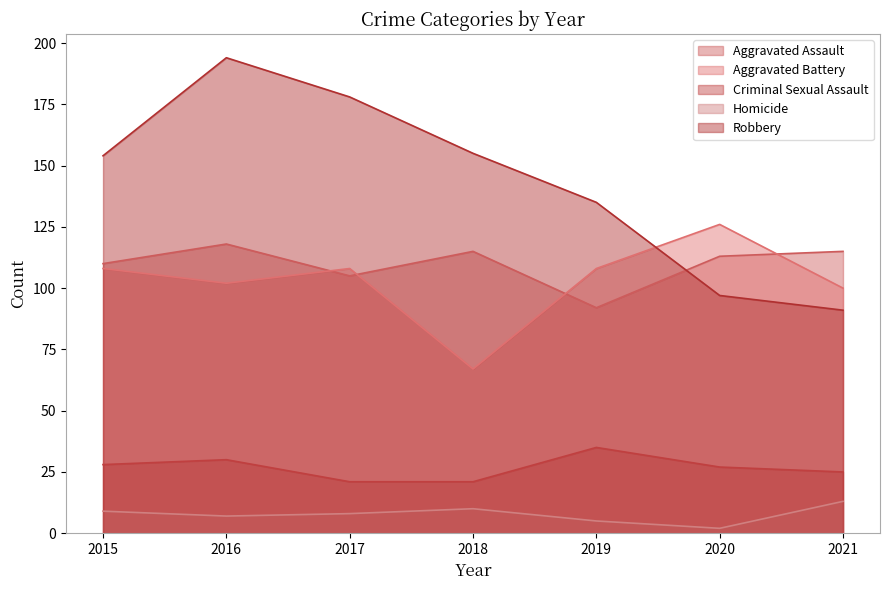

Rank the series by their maximum value, from lowest to highest.

Homicide, Criminal Sexual Assault, Aggravated Assault, Aggravated Battery, Robbery